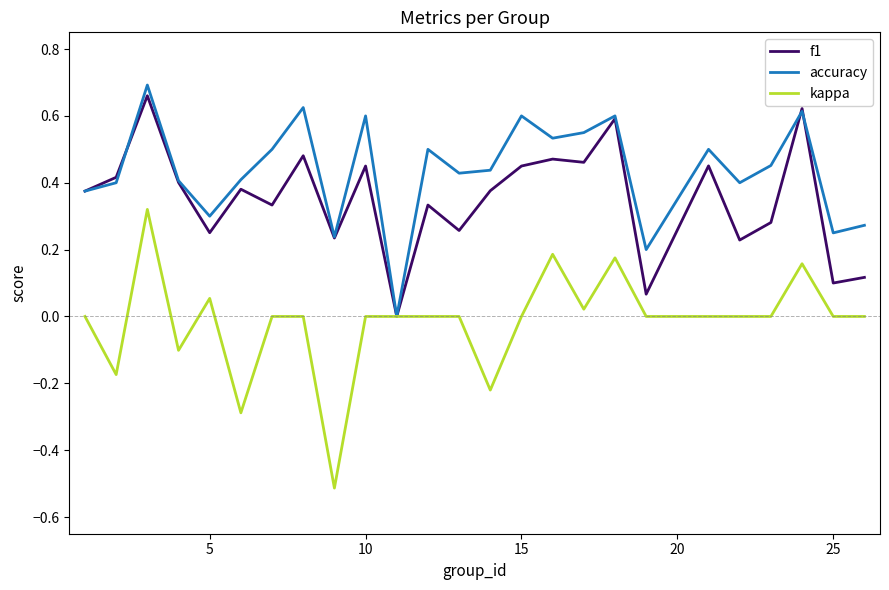

What is the minimum value shown in the chart?

-0.5